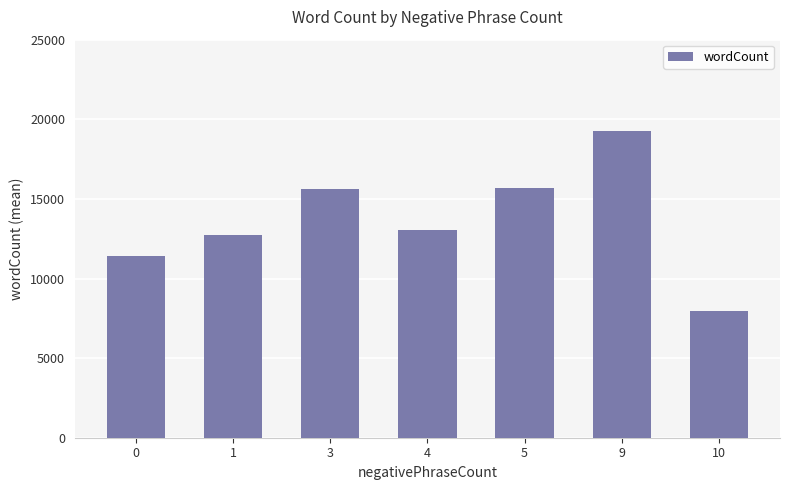

What is the approximate value at 5, to the nearest 100?

15700